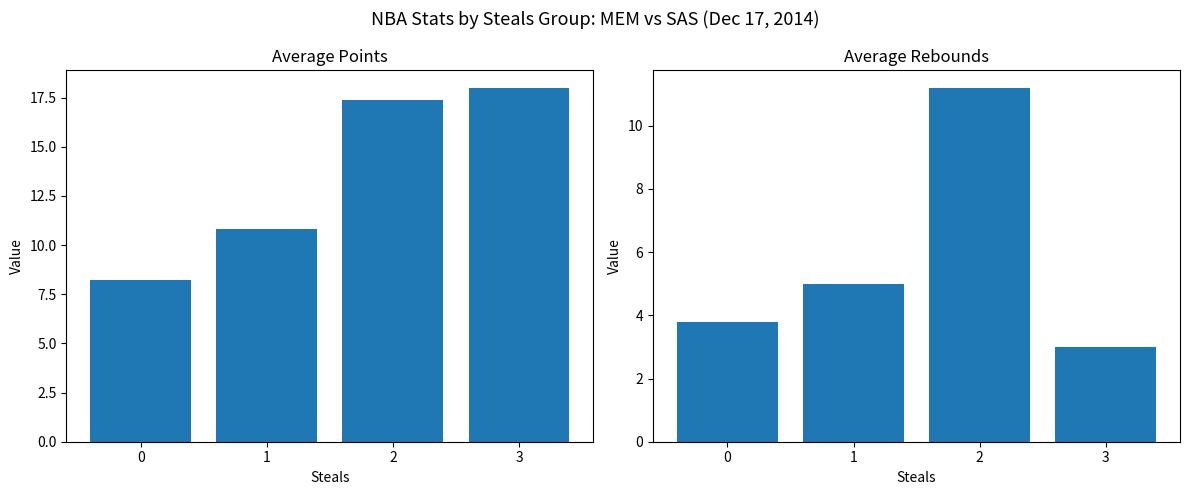

What is the smallest value displayed?

3.0